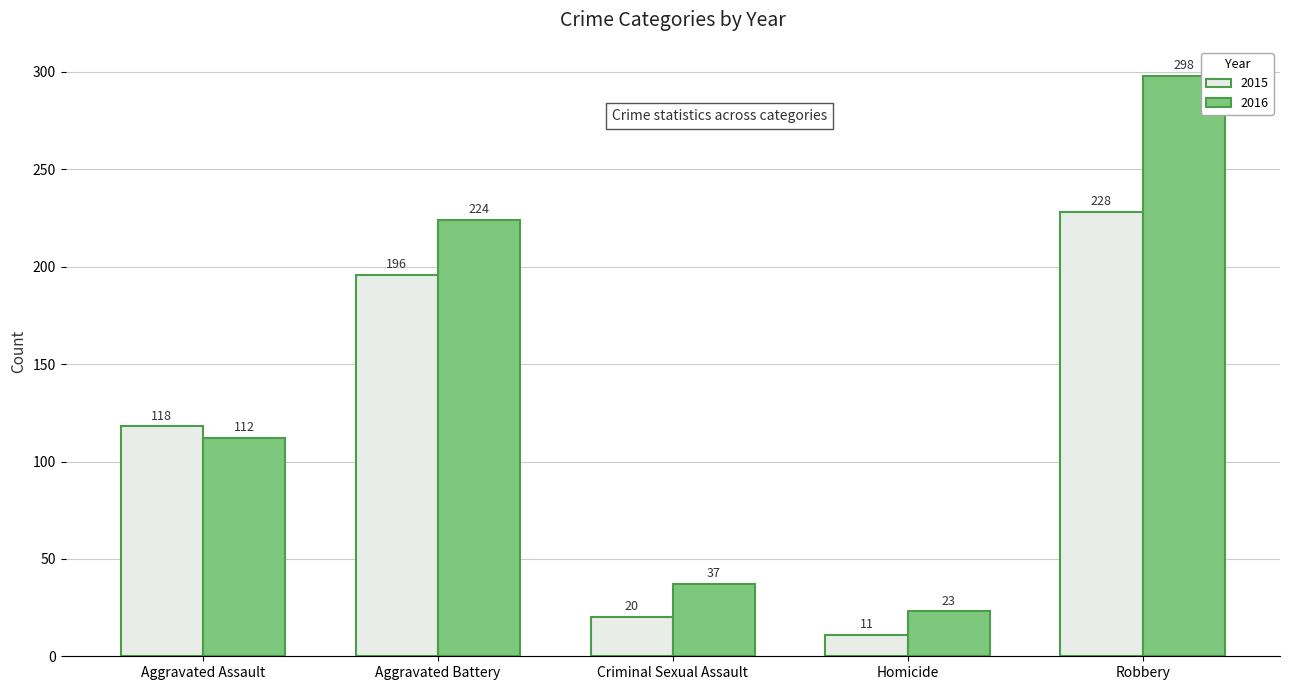

What is the highest value of the 2016 series?

298